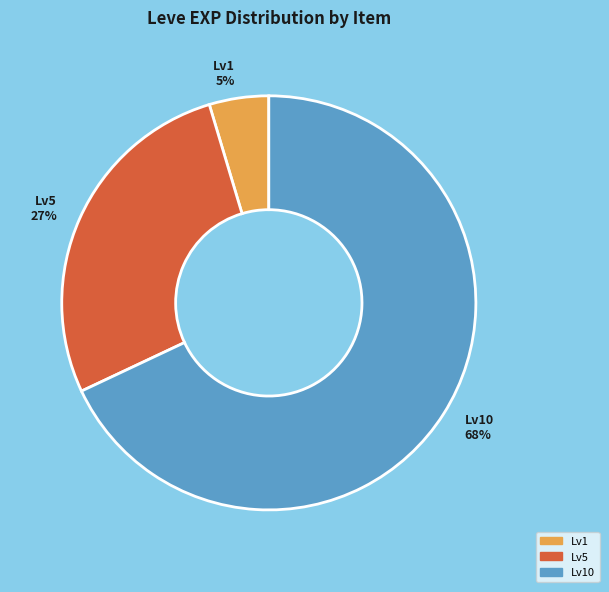

Which category has the biggest portion of the pie?

Lv10